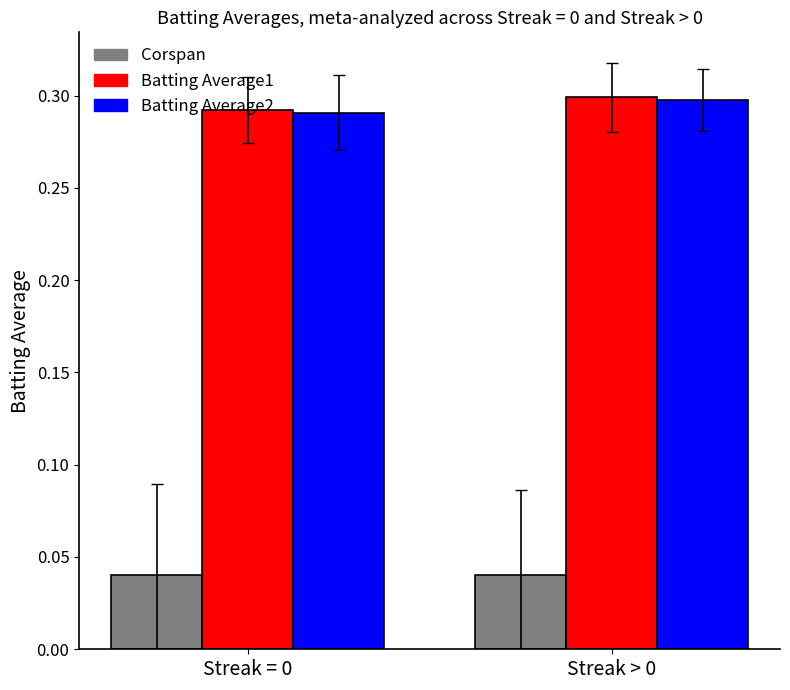

The Batting Average2 series shows 0.3 at Streak = 0. True or false?

True